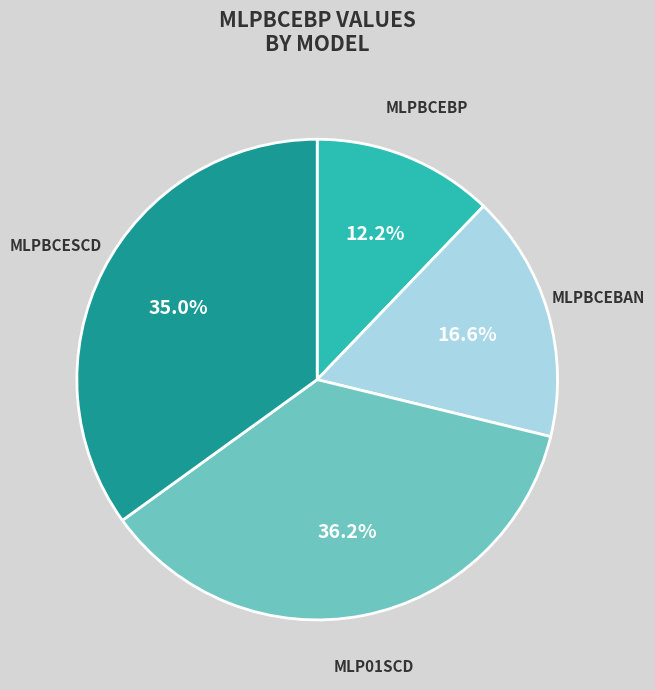

Does any single category account for the majority?

No